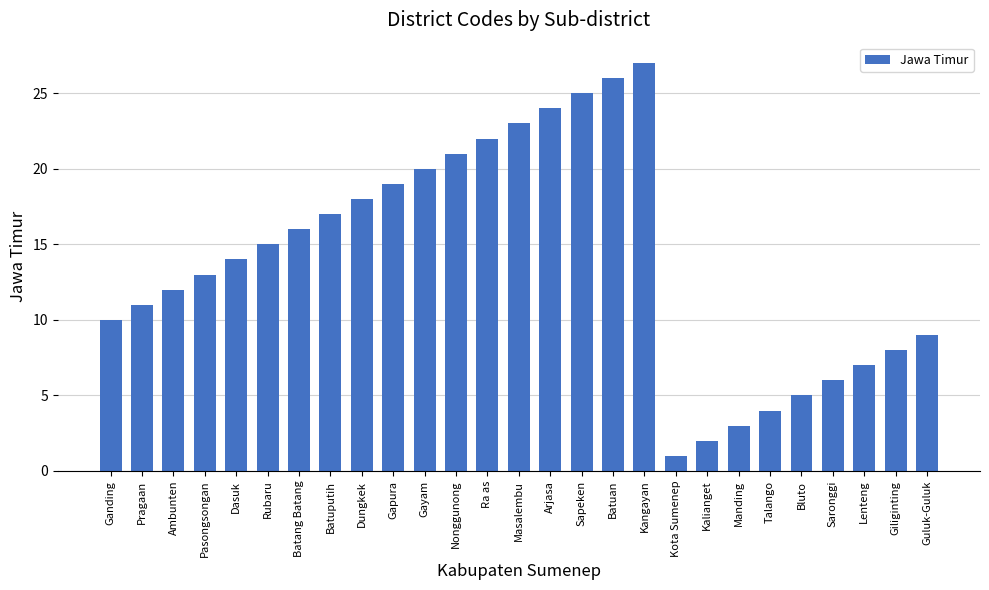

Rank the categories by value from lowest to highest.

Kota Sumenep, Kalianget, Manding, Talango, Bluto, Saronggi, Lenteng, Giliginting, Guluk-Guluk, Ganding, Pragaan, Ambunten, Pasongsongan, Dasuk, Rubaru, Batang Batang, Batuputih, Dungkek, Gapura, Gayam, Nonggunong, Ra as, Masalembu, Arjasa, Sapeken, Batuan, Kangayan